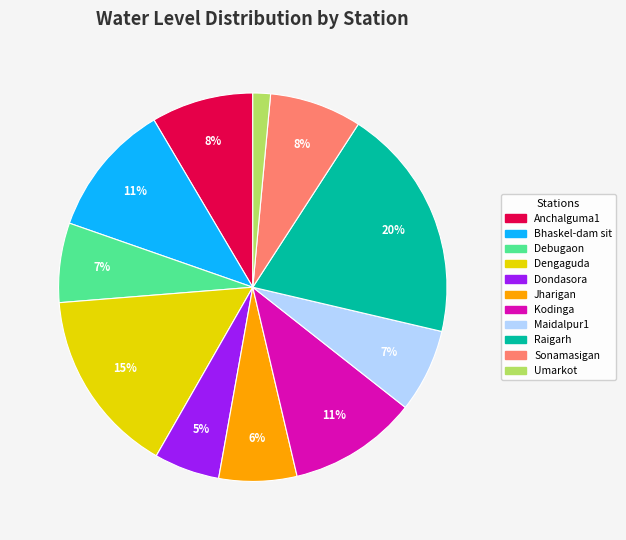

What is the smallest slice in the pie chart?

Umarkot